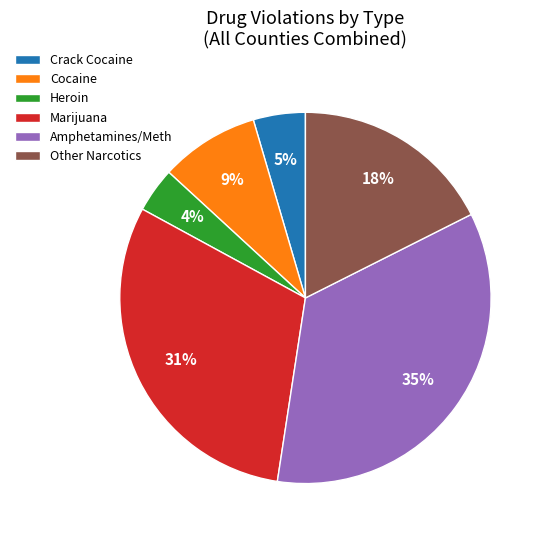

How many segments does this pie chart have?

6